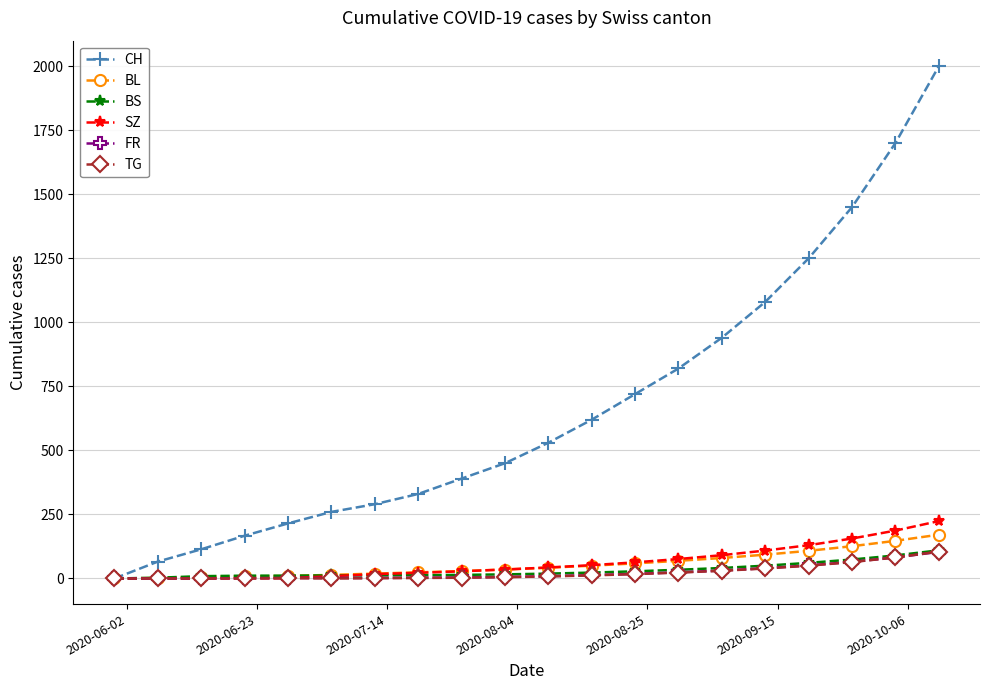

What is the highest value of the BS series?

110